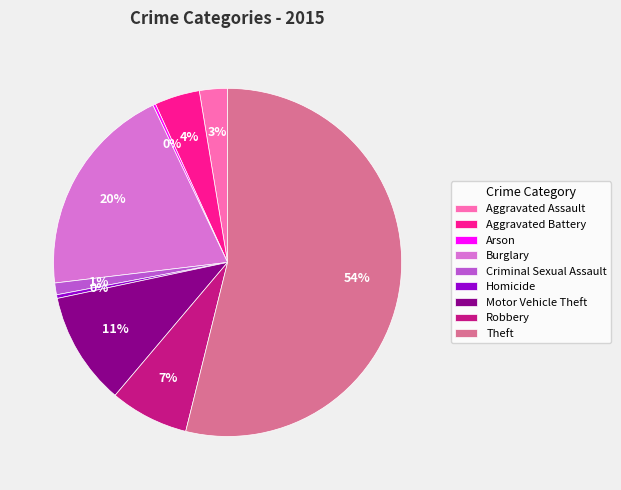

Which slice represents more than half of the pie?

Theft